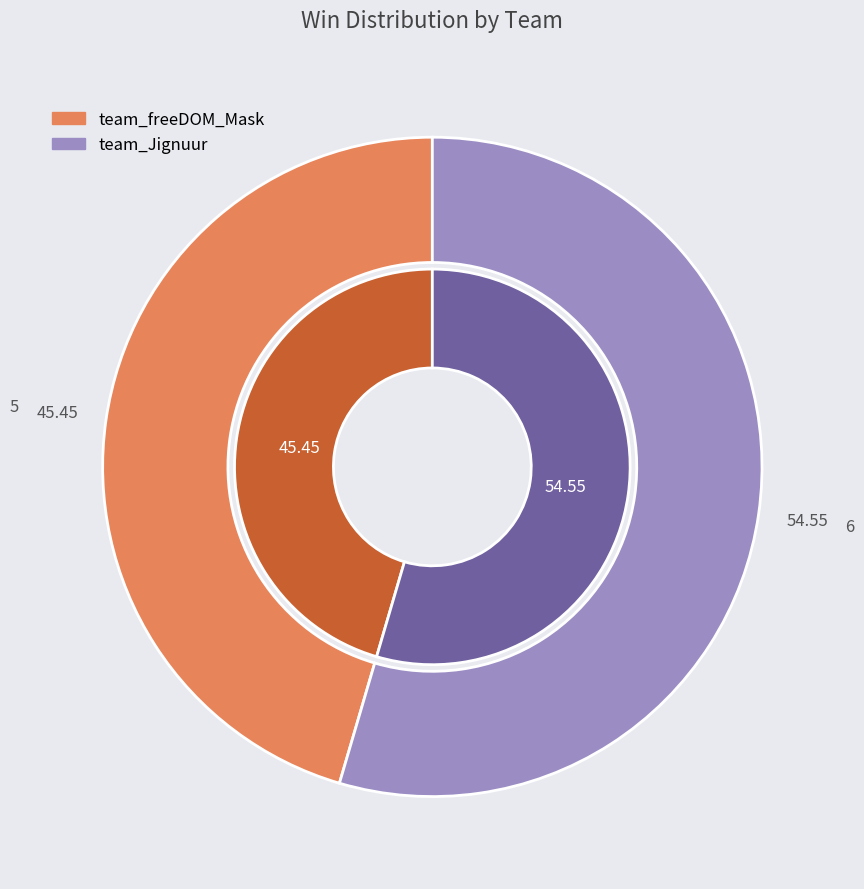

Do team_Jignuur and team_freeDOM_Mask together represent more than half of the pie?

Yes